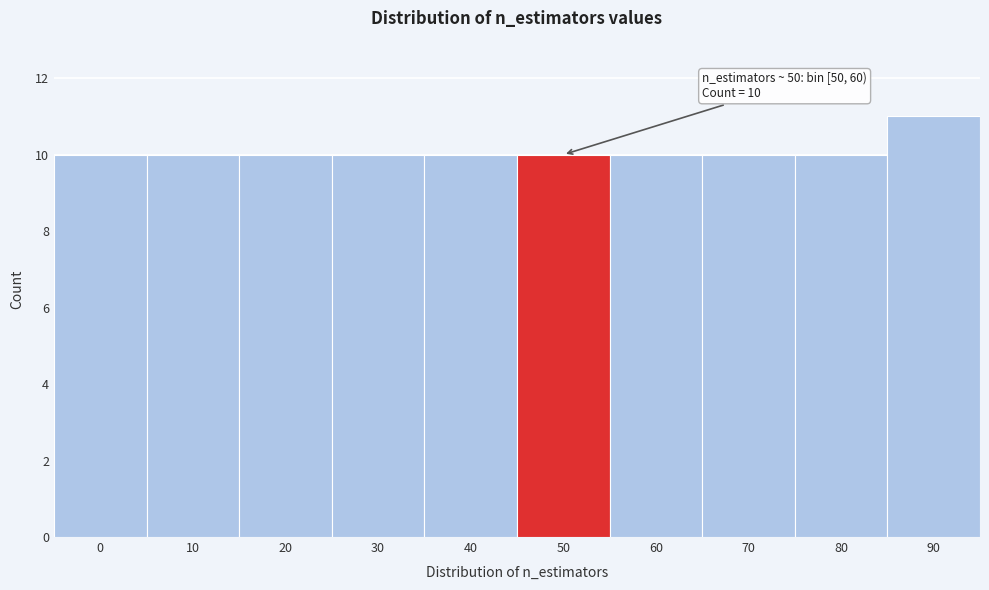

Reading right to left, what are all the values shown in this chart?

11	10	10	10	10	10	10	10	10	10